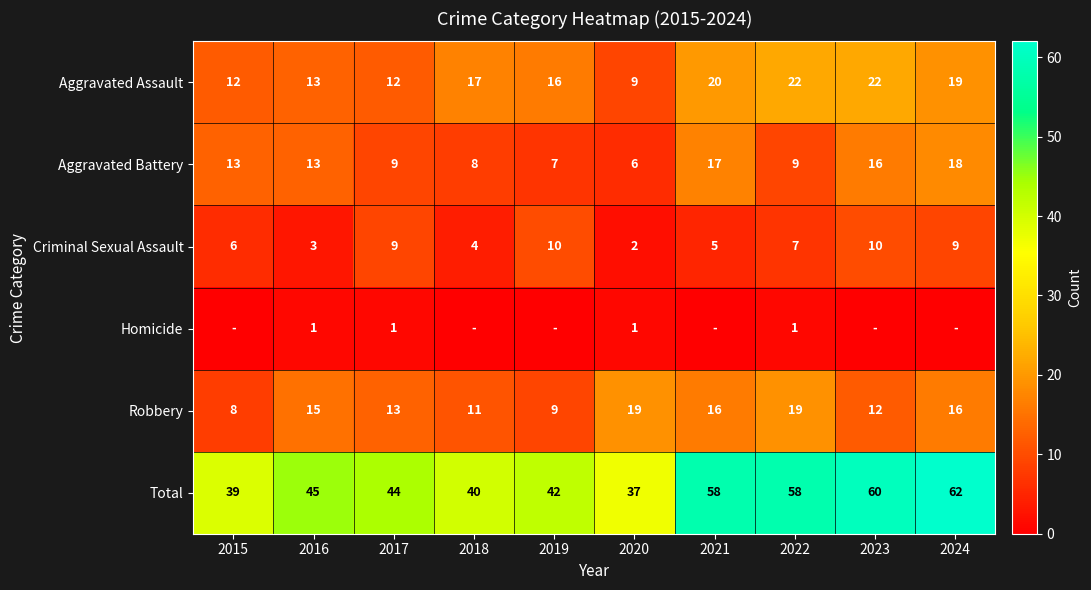

What is the difference between the Aggravated Assault values at 2020 and 2015?

3